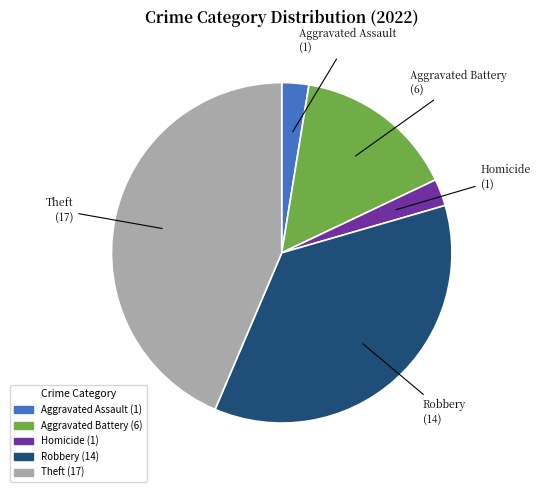

Does any single category account for the majority?

No